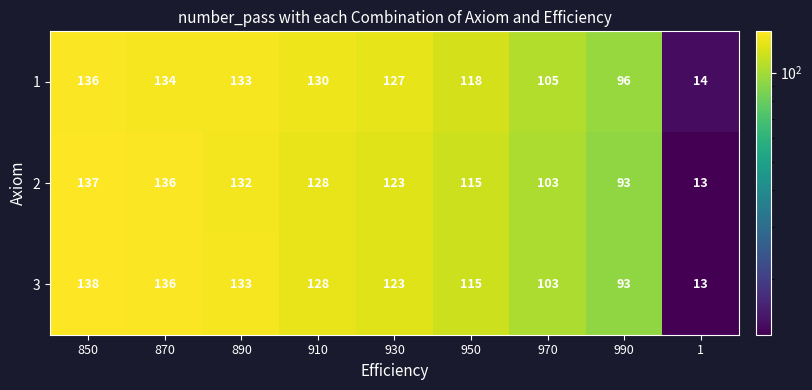

Which series has the widest spread of values?

3